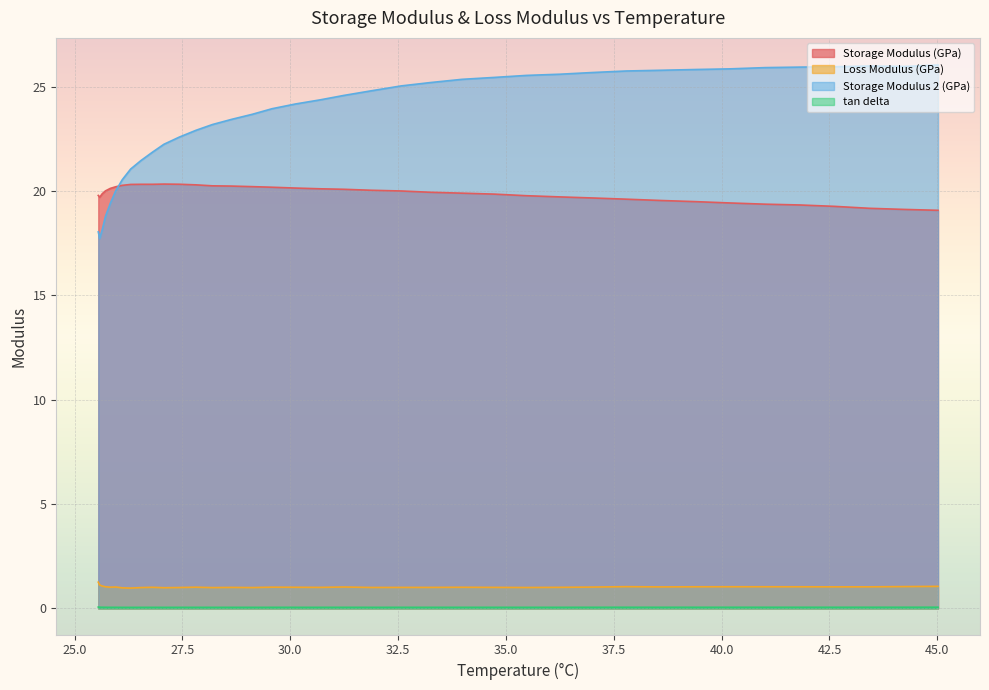

What is the maximum value shown in the chart?

26.0